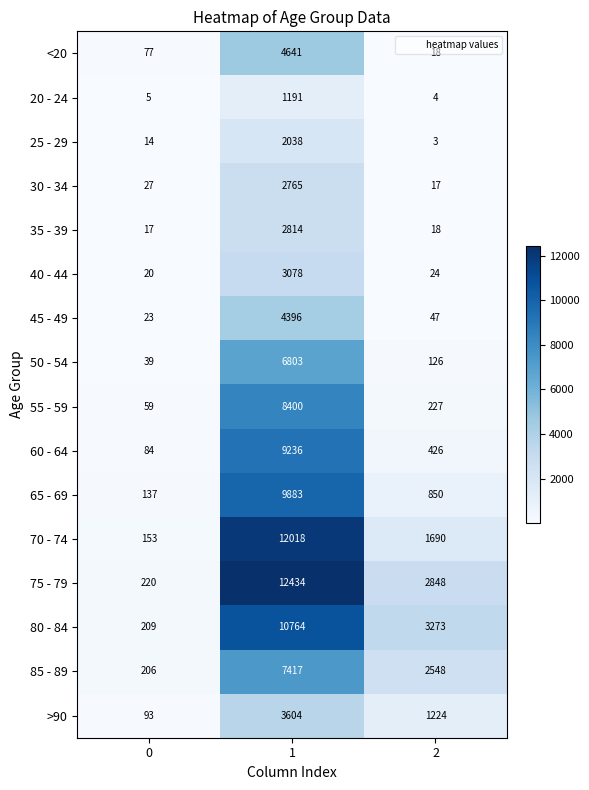

What is the total value across all series at 2?

13343